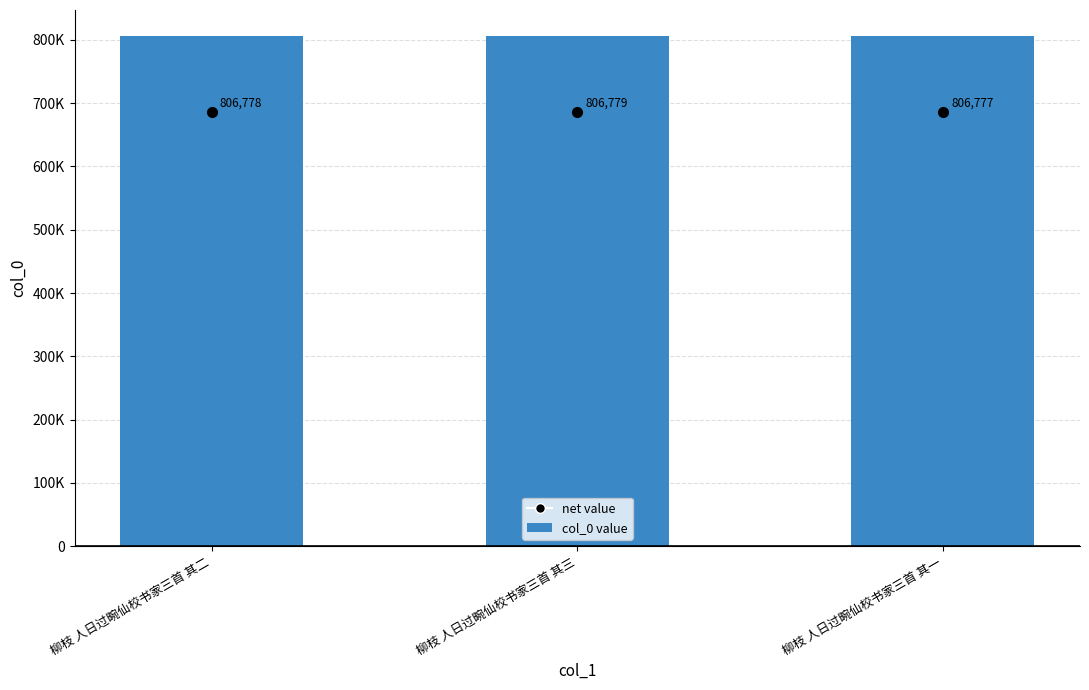

Are the bars horizontal?

No